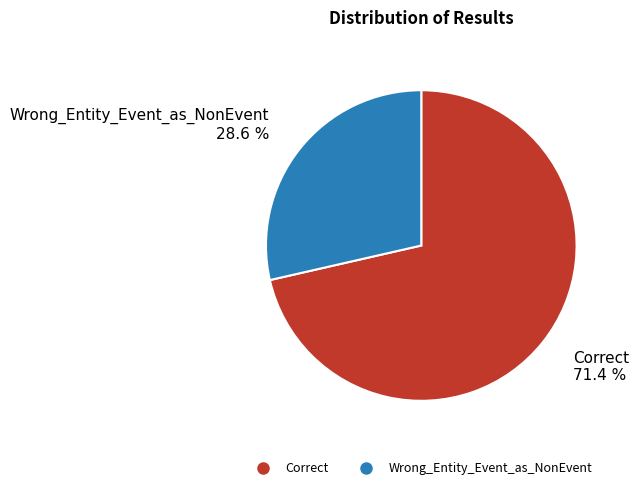

Between Correct and Wrong_Entity_Event_as_NonEvent, which is larger?

Correct